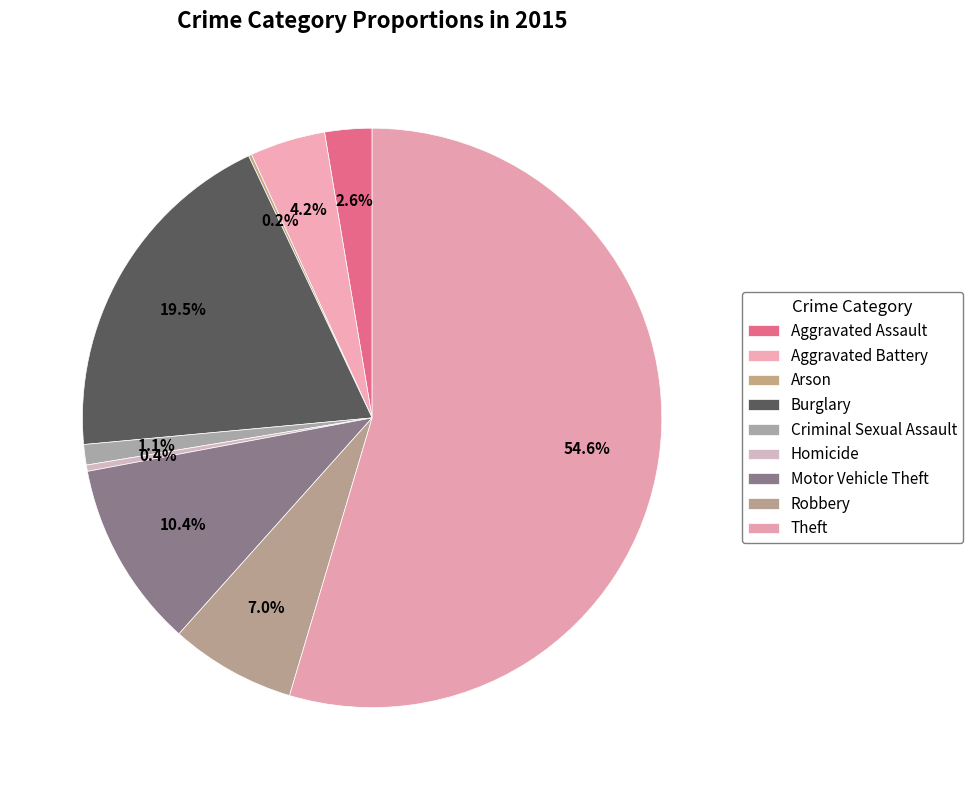

To the nearest percent, what is the difference between the largest and smallest slice percentages?

54%